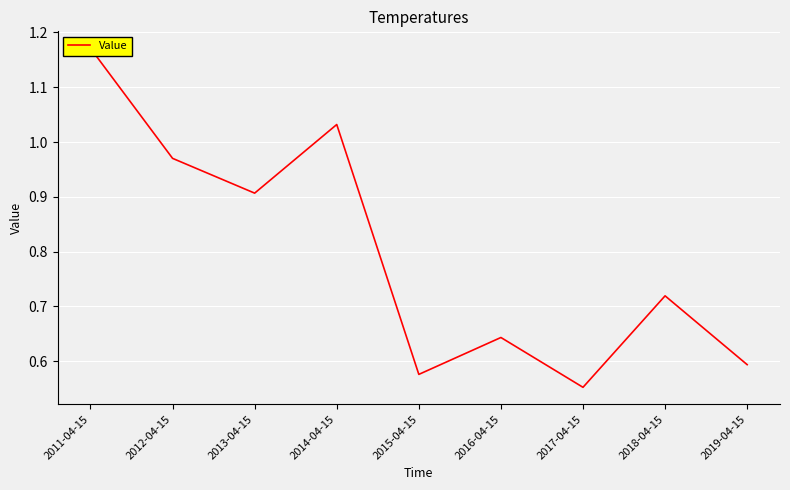

At which label is the value closest to 0?

2017-04-15